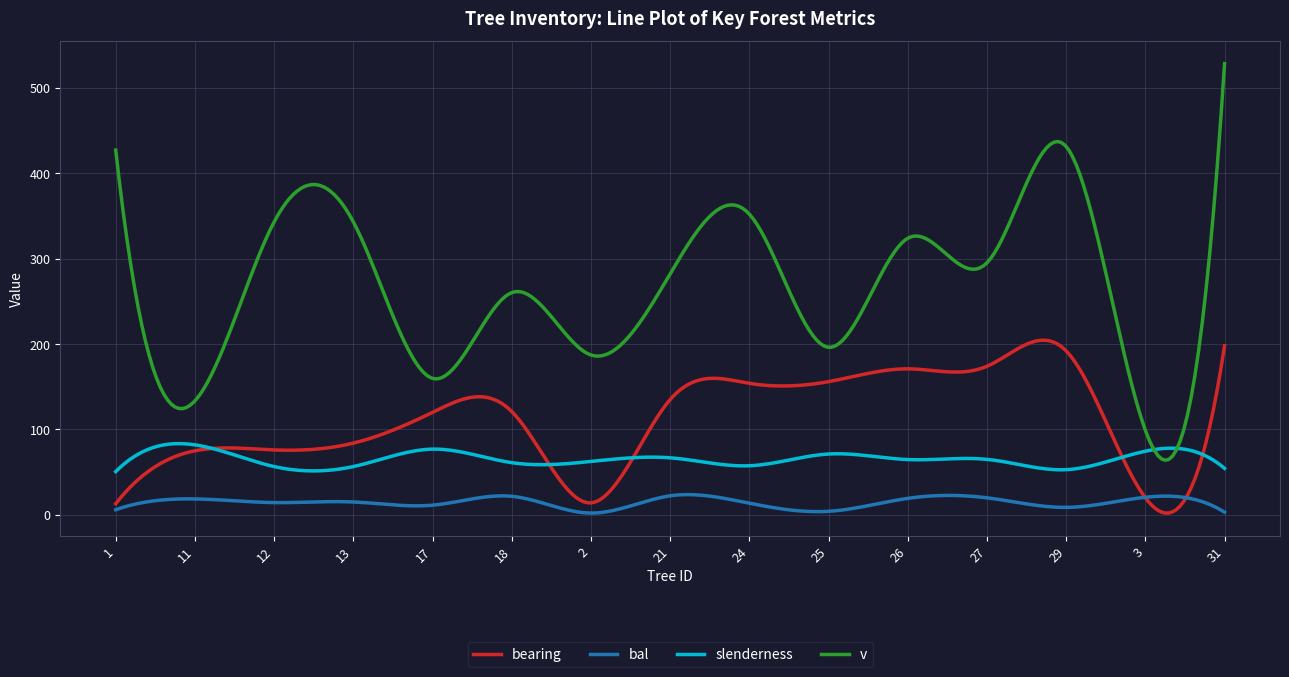

List the series in order of their peak value, lowest first.

bal, slenderness, bearing, v